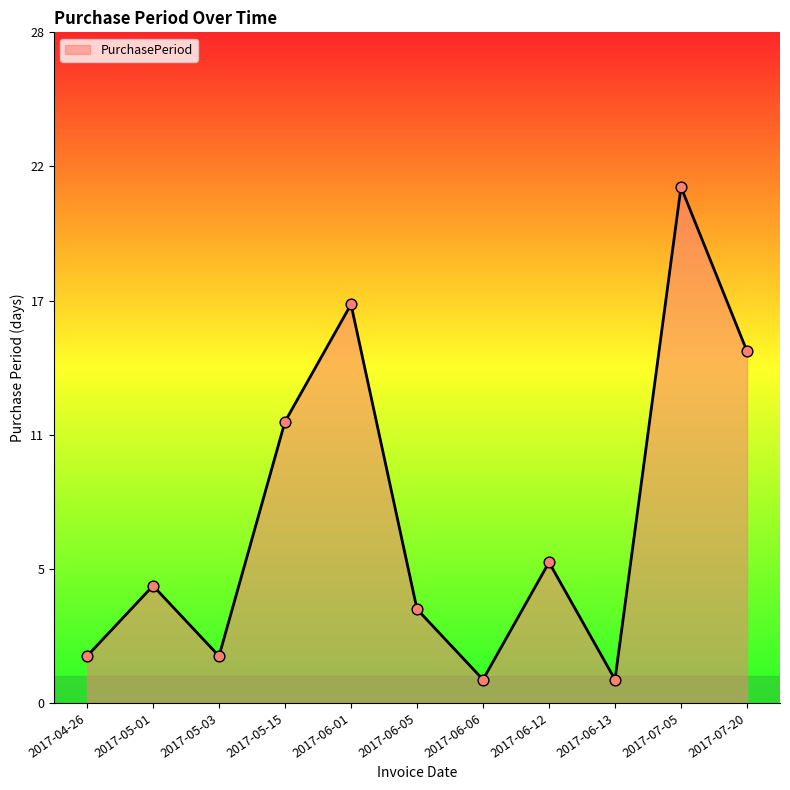

What is the change in value from 2017-07-05 to 2017-07-20?

-7